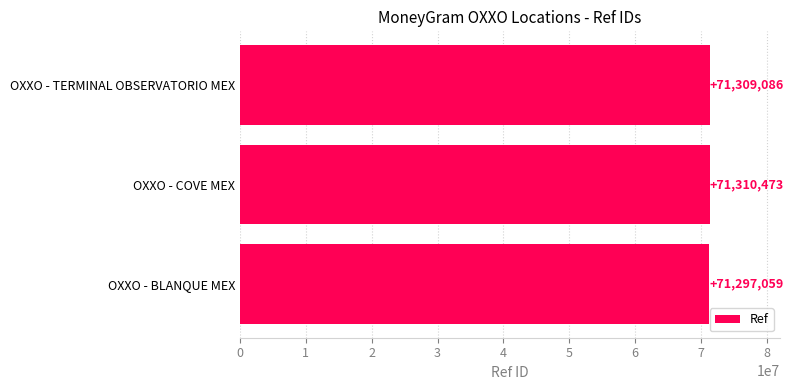

Reading bottom to top, what are all the values shown in this chart?

71297059	71310473	71309086